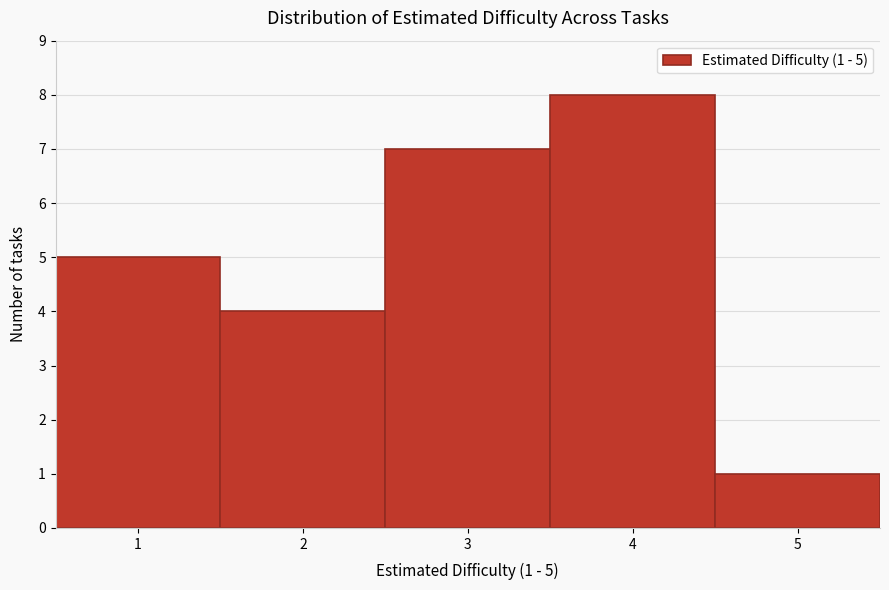

Which range on the x-axis has the tallest bar?

3.5 to 4.5